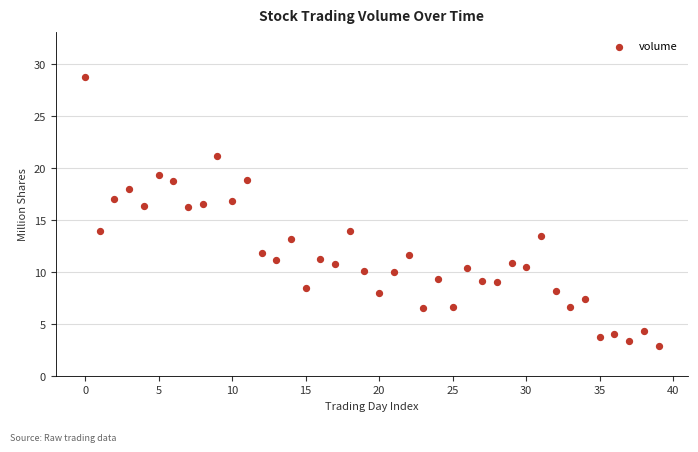

What is the range of Y values (max minus min)?

25.9